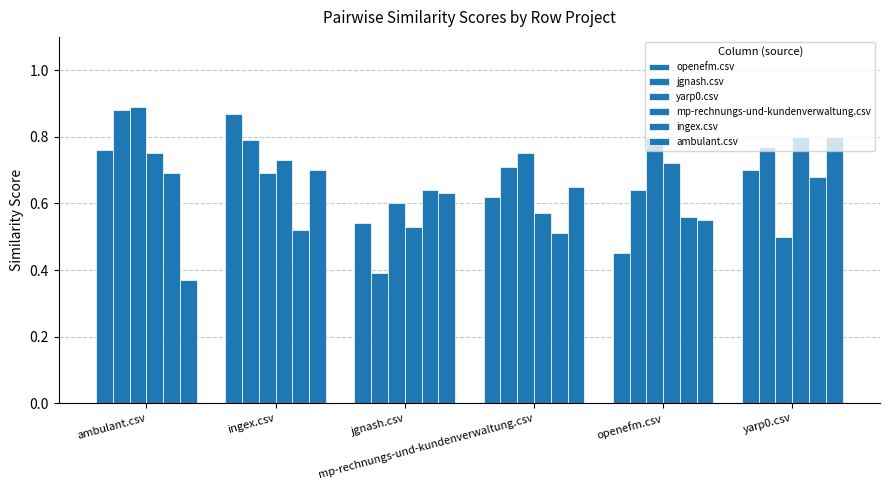

Reading left to right, what are all the values shown in this chart?

openefm.csv: ambulant.csv=0.8	ingex.csv=0.9	jgnash.csv=0.5	mp-rechnungs-und-kundenverwaltung.csv=0.6	openefm.csv=0.5	yarp0.csv=0.7
jgnash.csv: ambulant.csv=0.9	ingex.csv=0.8	jgnash.csv=0.4	mp-rechnungs-und-kundenverwaltung.csv=0.7	openefm.csv=0.6	yarp0.csv=0.8
yarp0.csv: ambulant.csv=0.9	ingex.csv=0.7	jgnash.csv=0.6	mp-rechnungs-und-kundenverwaltung.csv=0.8	openefm.csv=0.8	yarp0.csv=0.5
mp-rechnungs-und-kundenverwaltung.csv: ambulant.csv=0.8	ingex.csv=0.7	jgnash.csv=0.5	mp-rechnungs-und-kundenverwaltung.csv=0.6	openefm.csv=0.7	yarp0.csv=0.8
ingex.csv: ambulant.csv=0.7	ingex.csv=0.5	jgnash.csv=0.6	mp-rechnungs-und-kundenverwaltung.csv=0.5	openefm.csv=0.6	yarp0.csv=0.7
ambulant.csv: ambulant.csv=0.4	ingex.csv=0.7	jgnash.csv=0.6	mp-rechnungs-und-kundenverwaltung.csv=0.7	openefm.csv=0.6	yarp0.csv=0.8